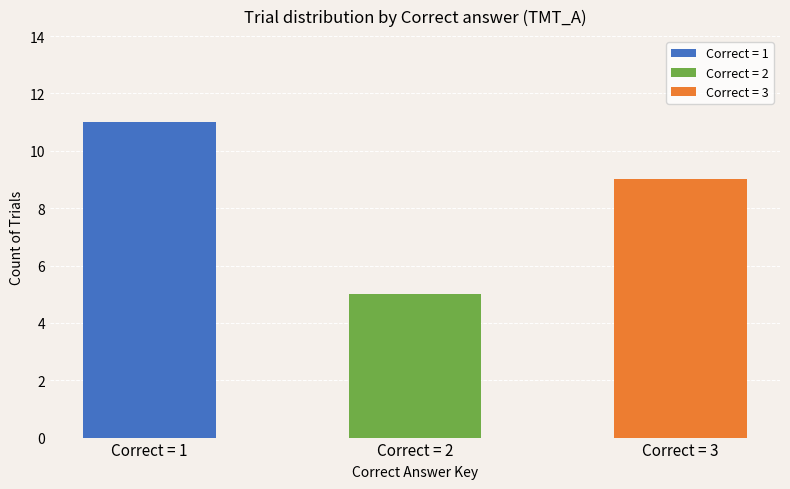

Reading left to right, extract all data points from this chart.

11	5	9